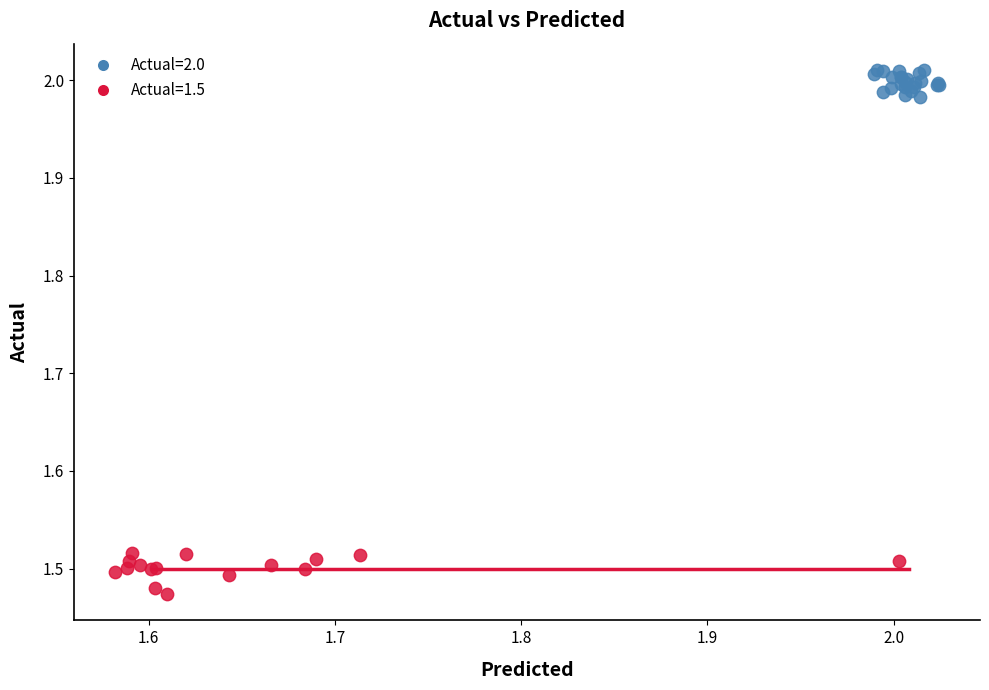

Which series contains the highest Y value?

Actual=2.0